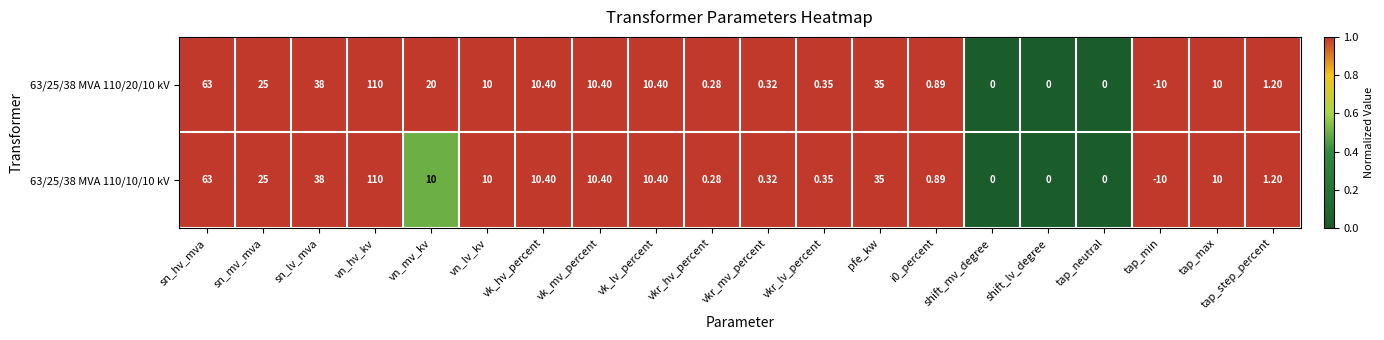

At which category is the sum across all series the highest?

vn_hv_kv